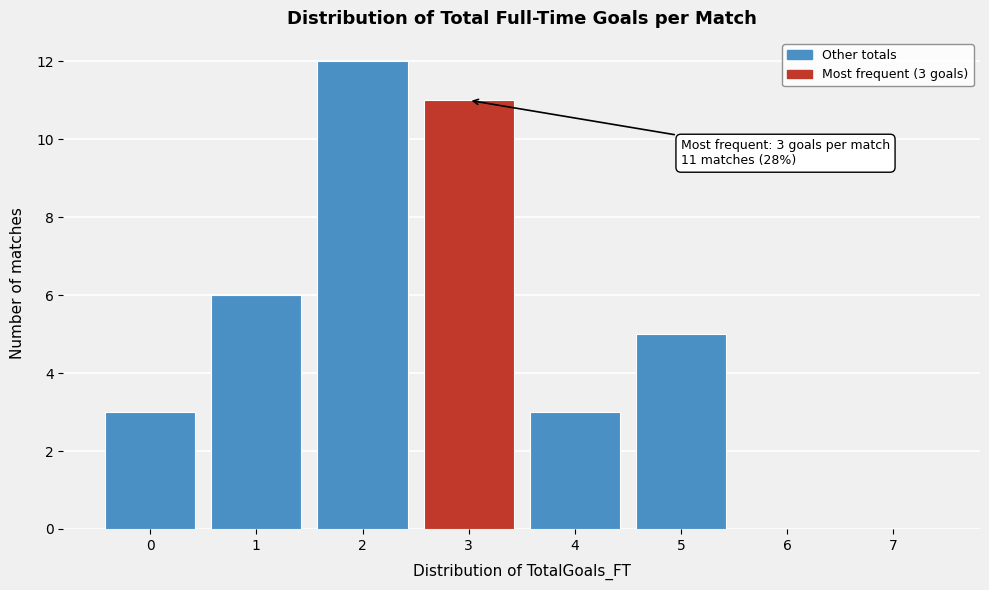

Over which range of the x-axis is the bar tallest?

1.5 to 2.5